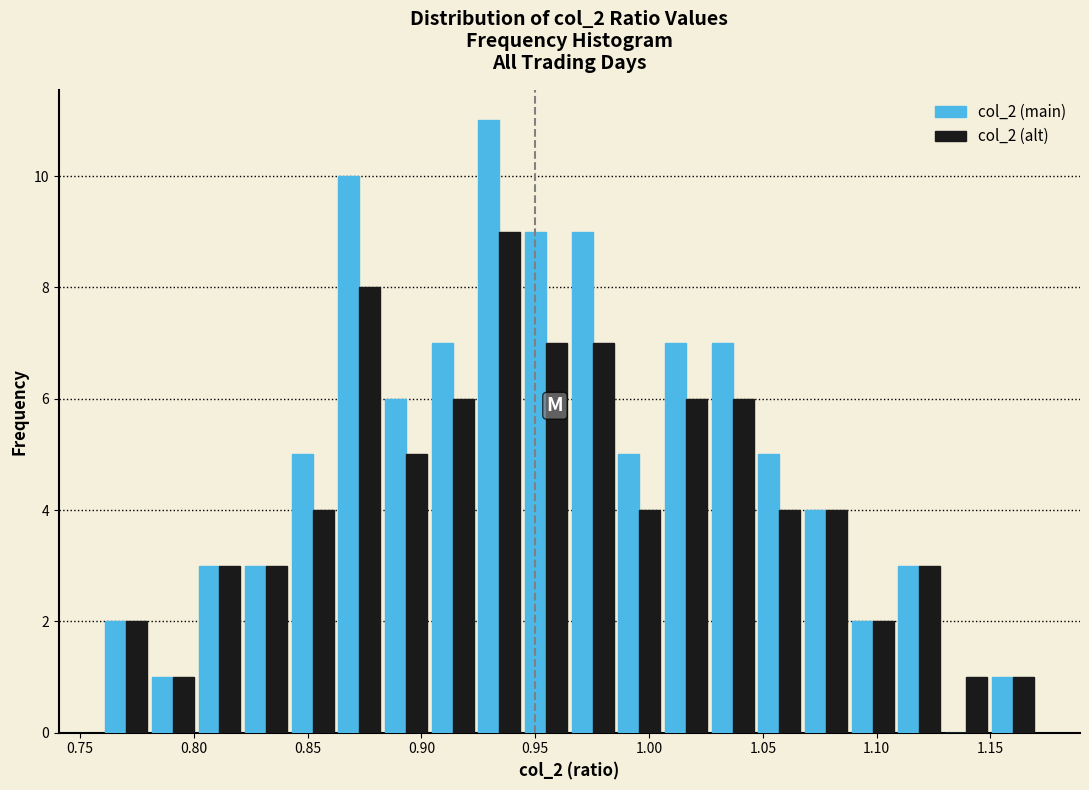

Reading left to right, transcribe this chart: for each range on the x-axis, give the height of each series' bar. Neither the bar edges nor the heights are printed on the chart, so give them approximately, as read against the axes.

0.760 to 0.780: col_2 (main)=2	col_2 (alt)=2
0.780 to 0.800: col_2 (main)=1	col_2 (alt)=1
0.800 to 0.820: col_2 (main)=3	col_2 (alt)=3
0.820 to 0.840: col_2 (main)=3	col_2 (alt)=3
0.840 to 0.865: col_2 (main)=5	col_2 (alt)=4
0.865 to 0.885: col_2 (main)=10	col_2 (alt)=8
0.885 to 0.905: col_2 (main)=6	col_2 (alt)=5
0.905 to 0.925: col_2 (main)=7	col_2 (alt)=6
0.925 to 0.945: col_2 (main)=11	col_2 (alt)=9
0.945 to 0.965: col_2 (main)=9	col_2 (alt)=7
0.965 to 0.985: col_2 (main)=9	col_2 (alt)=7
0.985 to 1.005: col_2 (main)=5	col_2 (alt)=4
1.005 to 1.025: col_2 (main)=7	col_2 (alt)=6
1.025 to 1.045: col_2 (main)=7	col_2 (alt)=6
1.045 to 1.070: col_2 (main)=5	col_2 (alt)=4
1.070 to 1.090: col_2 (main)=4	col_2 (alt)=4
1.090 to 1.110: col_2 (main)=2	col_2 (alt)=2
1.110 to 1.130: col_2 (main)=3	col_2 (alt)=3
1.130 to 1.150: col_2 (main)=0	col_2 (alt)=1
1.150 to 1.170: col_2 (main)=1	col_2 (alt)=1